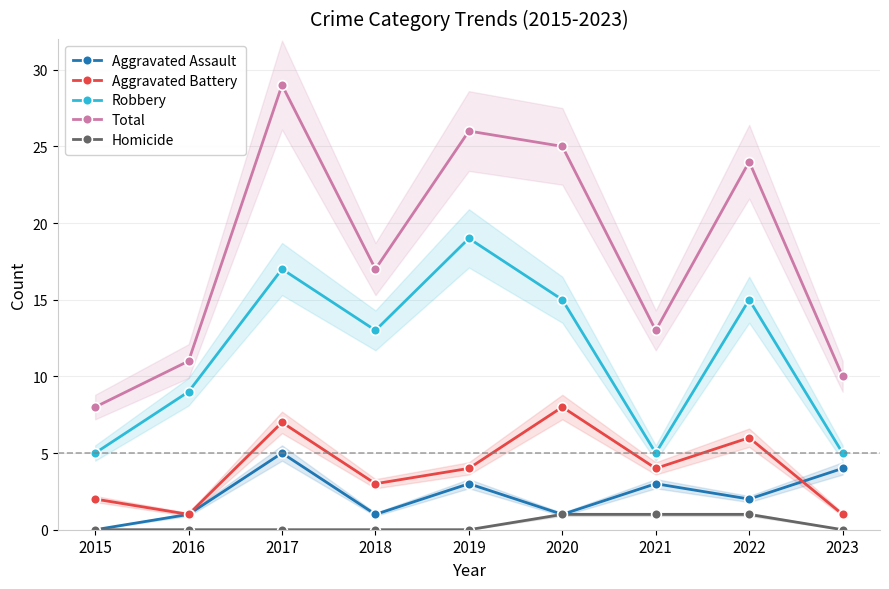

What is the total value across all series at 2023?

20